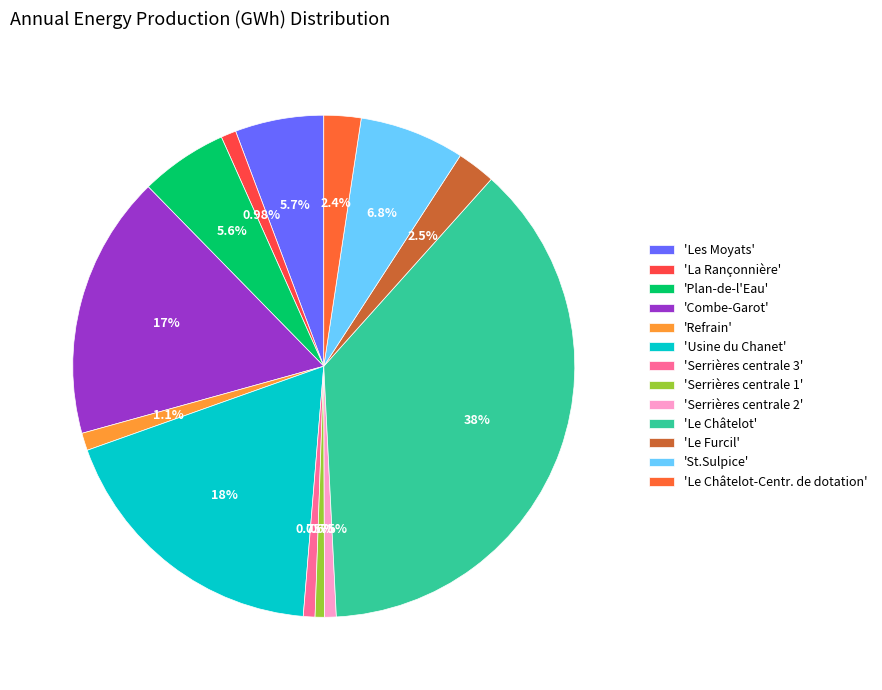

How many segments does this pie chart have?

13